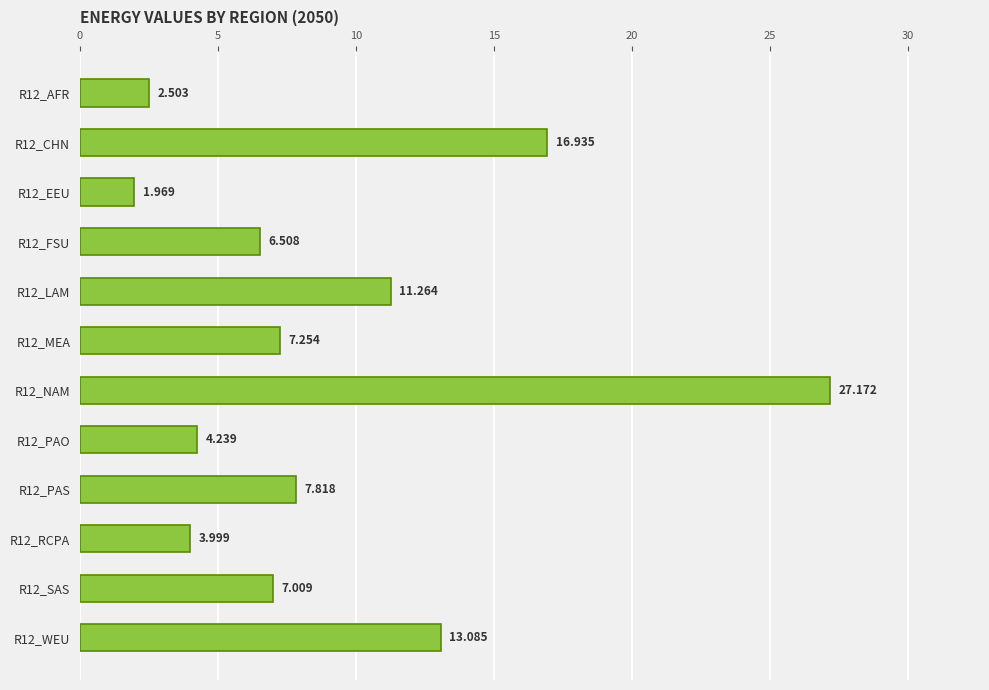

List the labels in order of value, smallest first.

R12_EEU, R12_AFR, R12_RCPA, R12_PAO, R12_FSU, R12_SAS, R12_MEA, R12_PAS, R12_LAM, R12_WEU, R12_CHN, R12_NAM